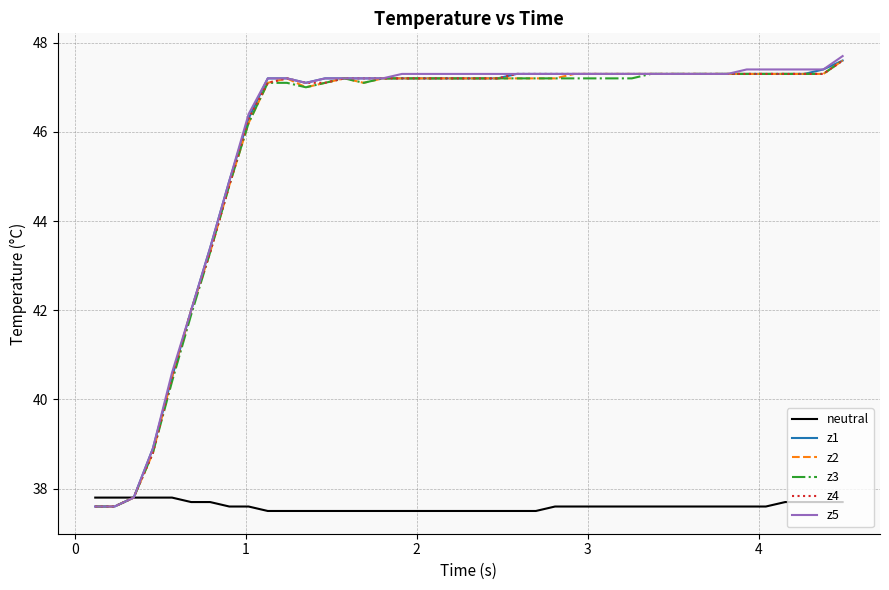

What is the minimum value shown in the chart?

37.5